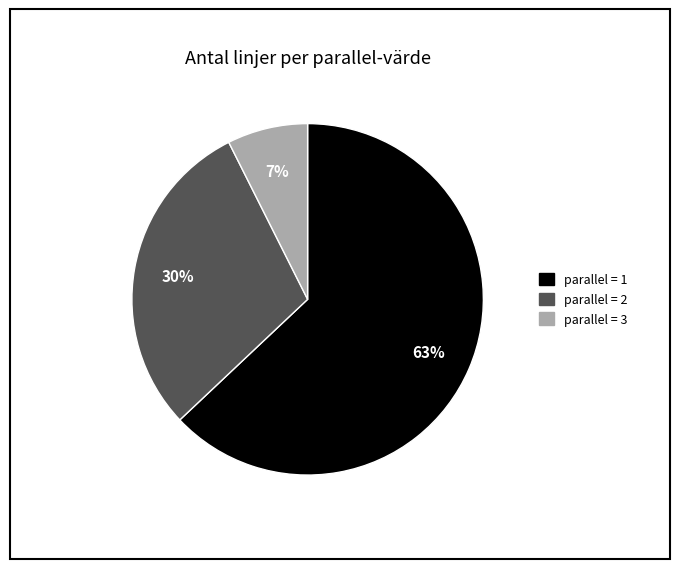

Is there a majority slice in this chart?

Yes